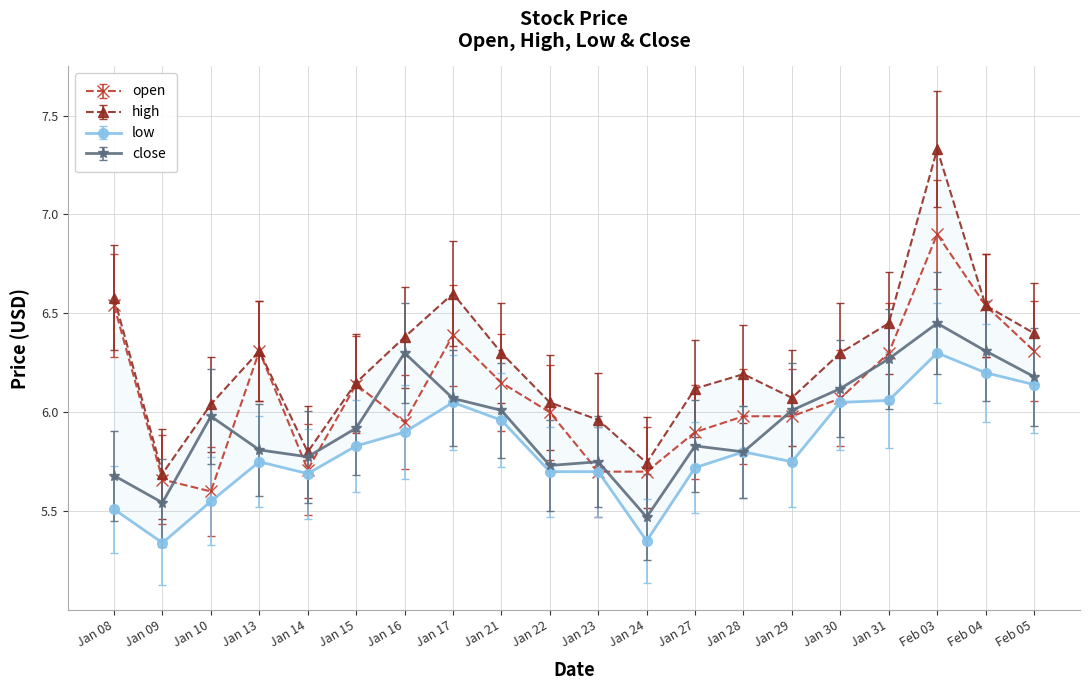

Between Jan 29 and Jan 21, which is larger?

Jan 21